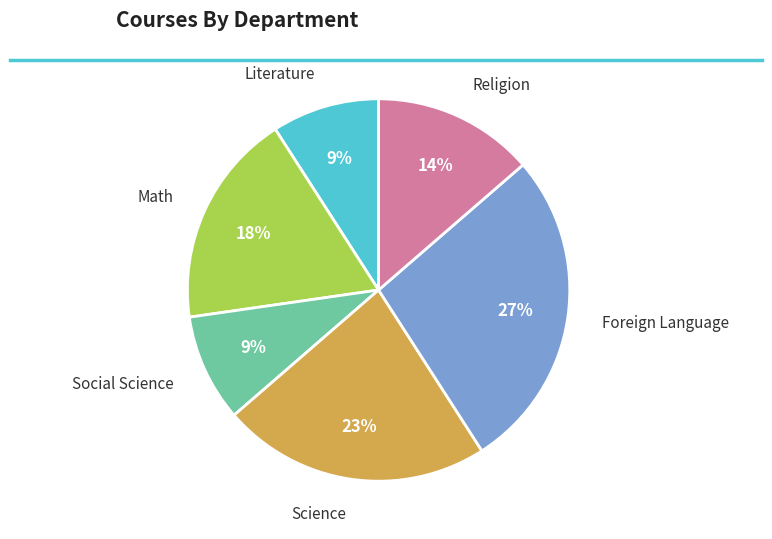

Is there a majority slice in this chart?

No